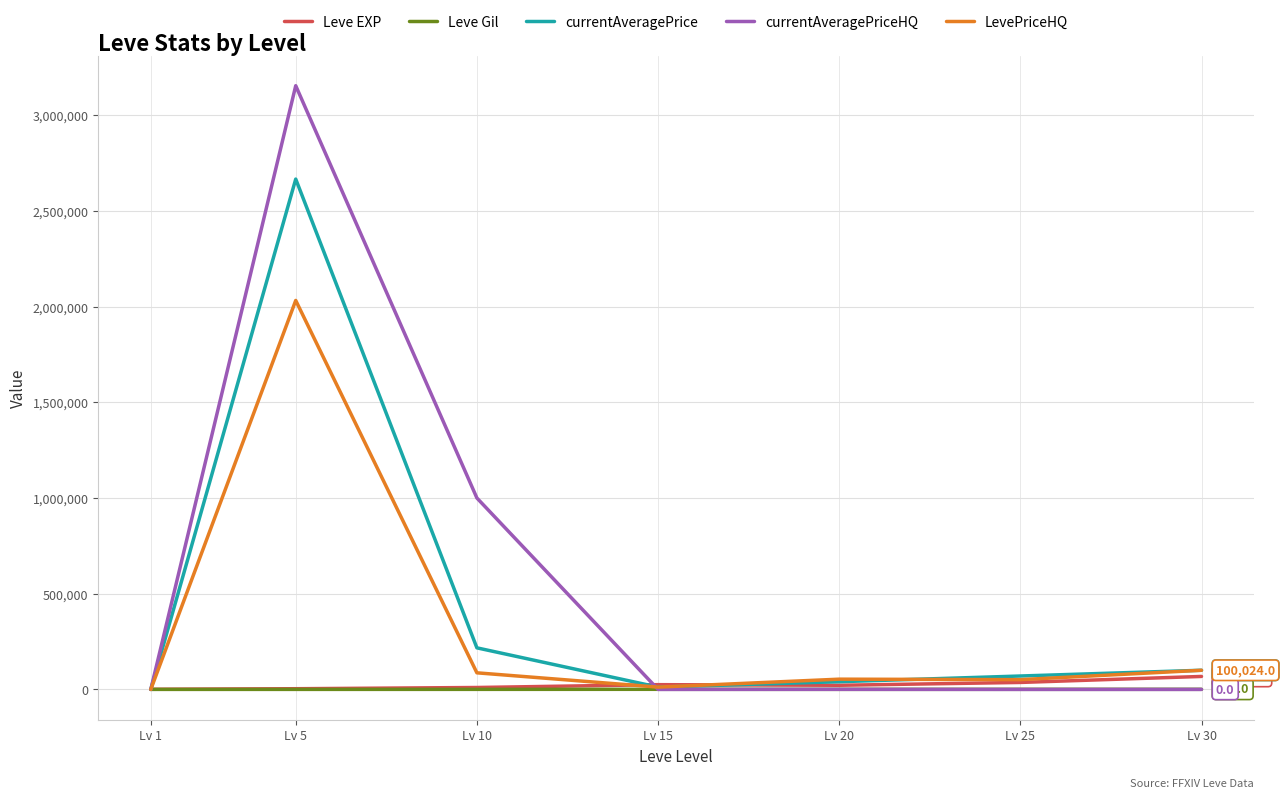

Is it true that currentAveragePriceHQ equals 98.5 at Lv 1?

True